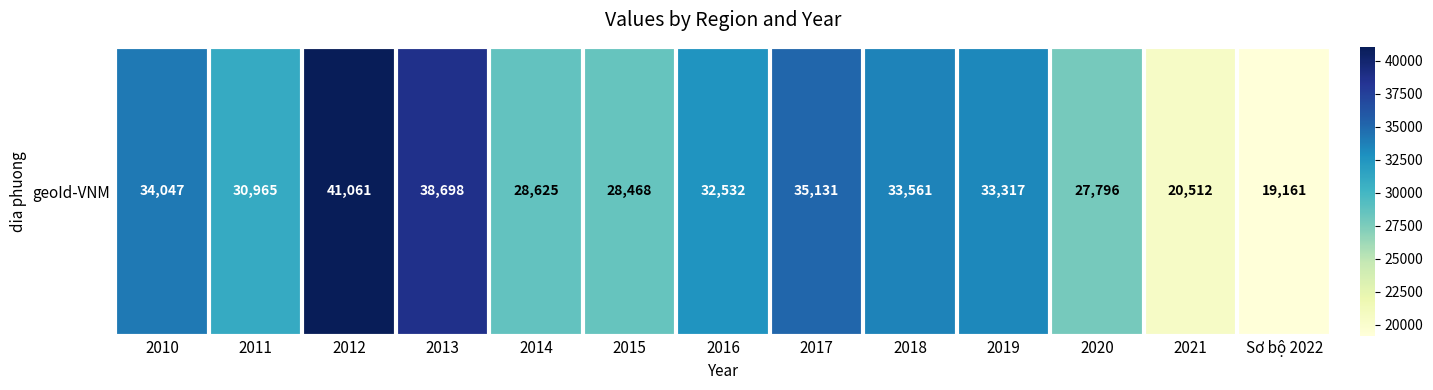

Between 2021 and 2012, which is larger?

2012